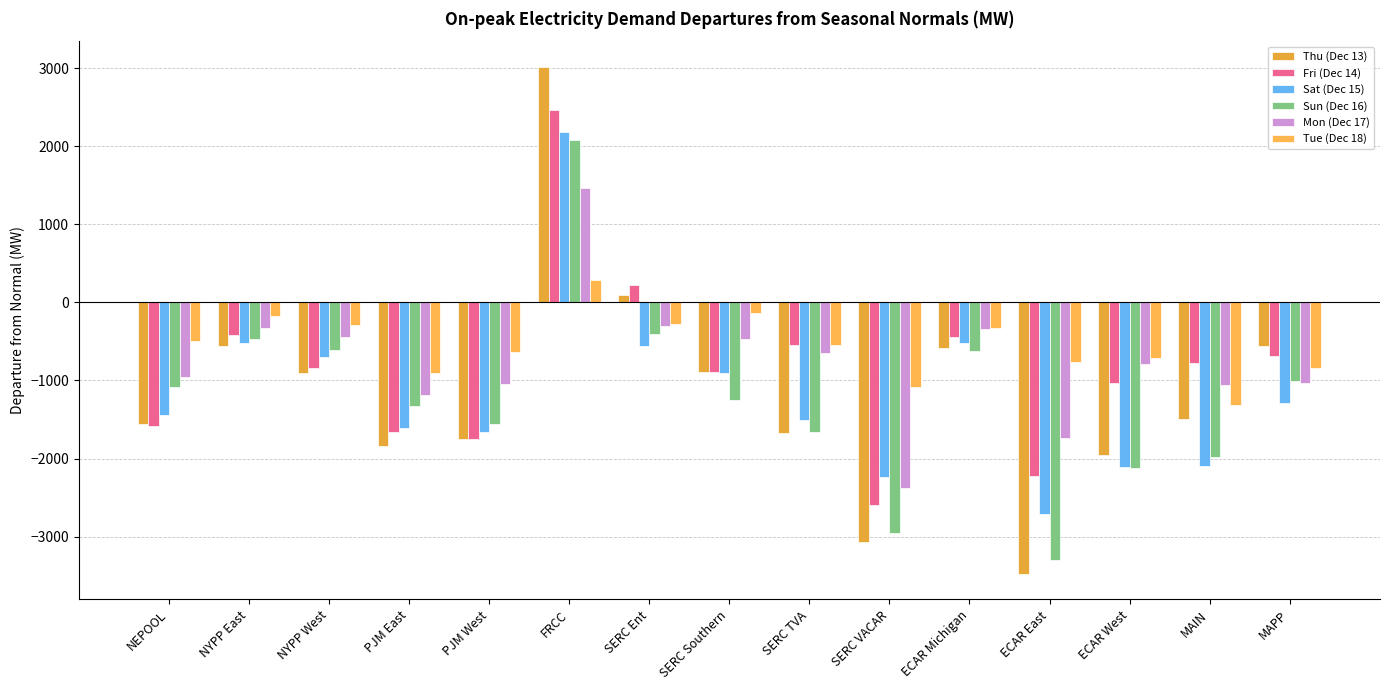

What is the difference between the maximum and minimum values in the Sun (Dec 16) series?

5368.5